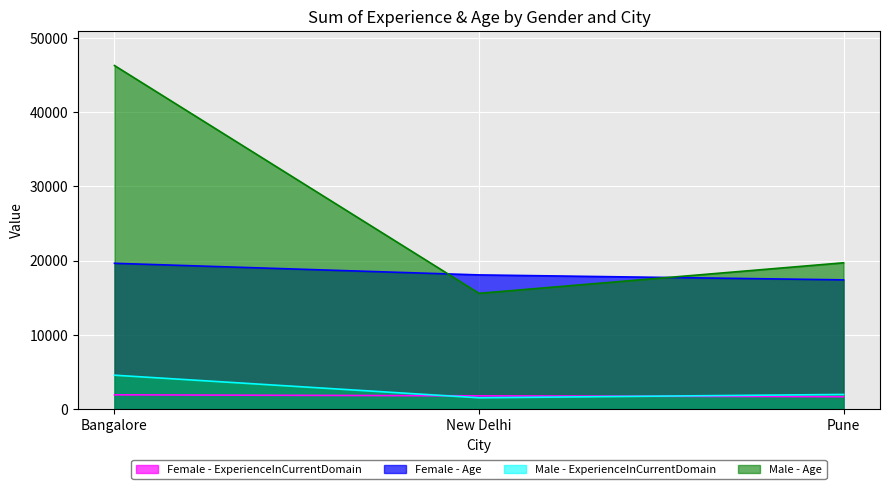

Which series has the largest total across all categories?

Male - Age